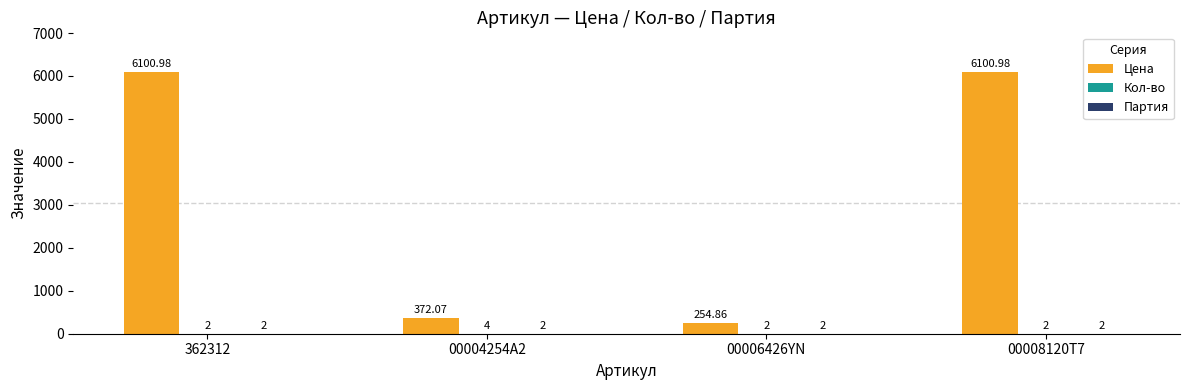

What is the total value across all series at 362312?

6105.0